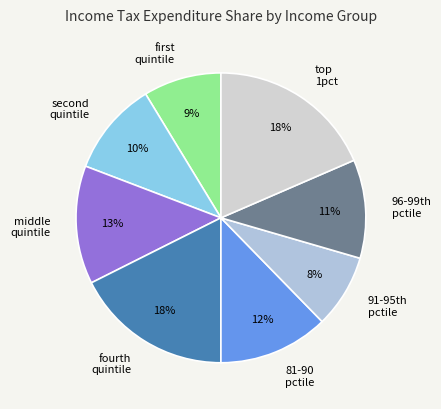

Is it true that fourth quintile is 18% of the pie?

True